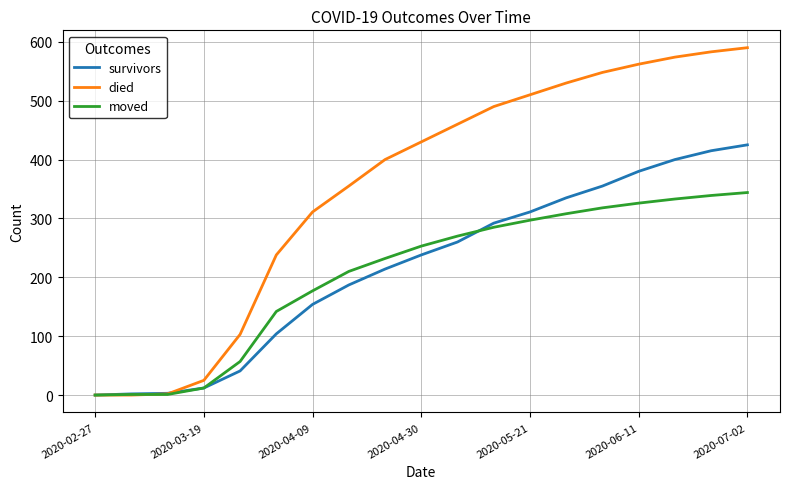

Which series ends up on top after the final intersection of survivors and moved?

survivors